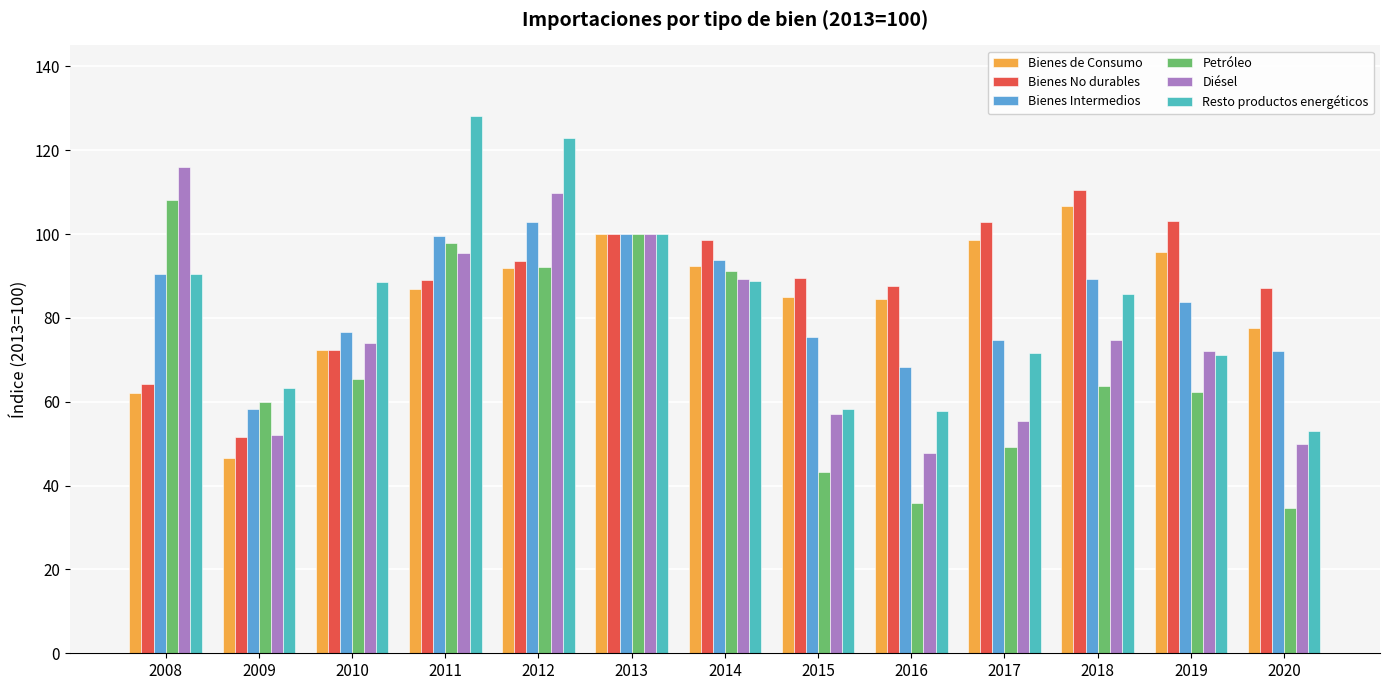

What is the value of the Bienes de Consumo bar at the 11th from the left?

106.8